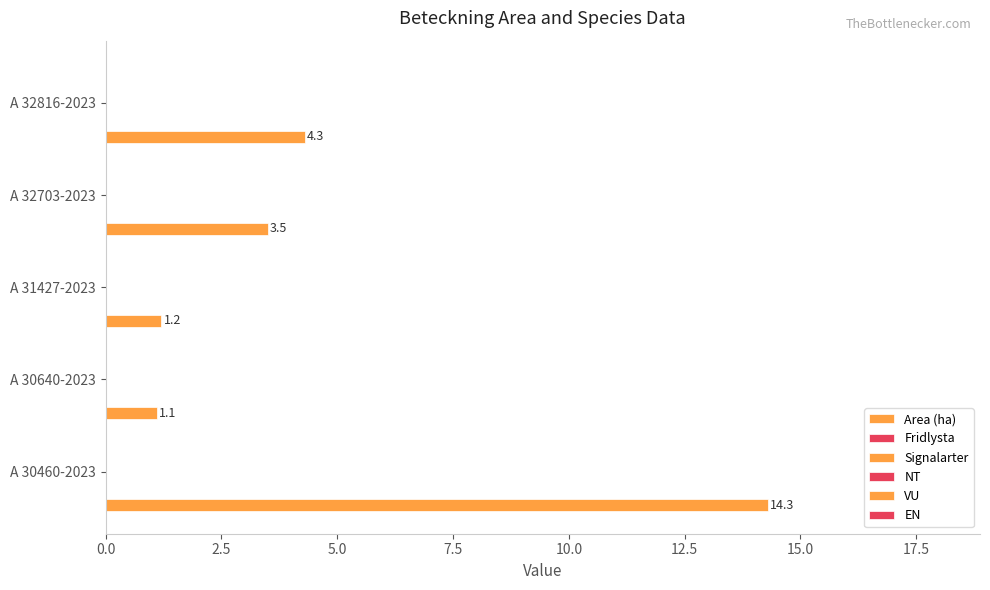

Does the chart contain stacked bars?

No